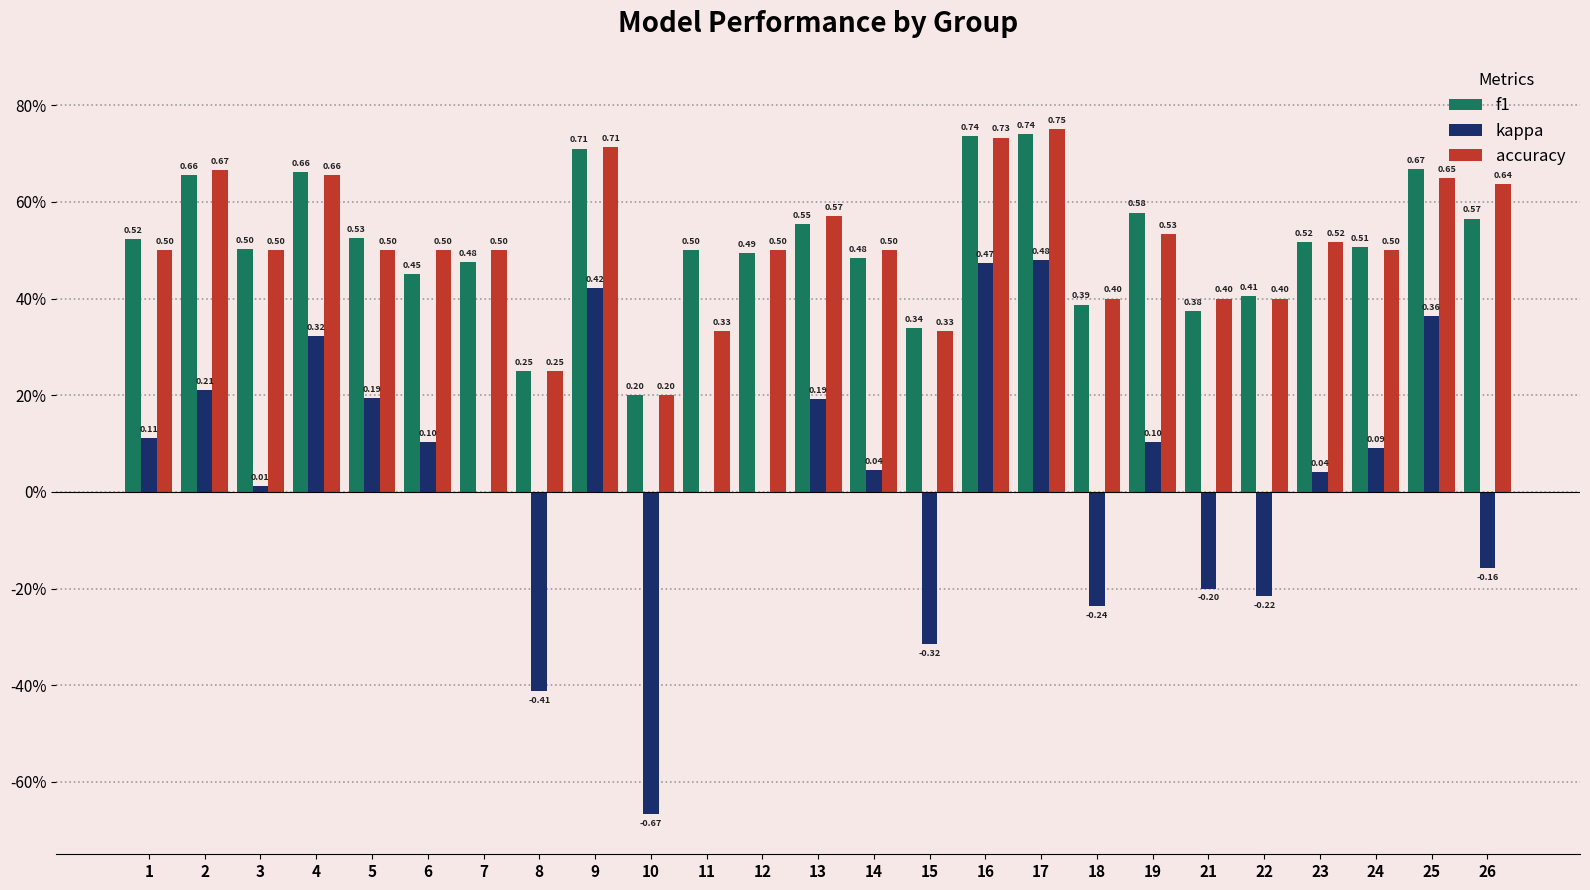

Are the bars horizontal?

No